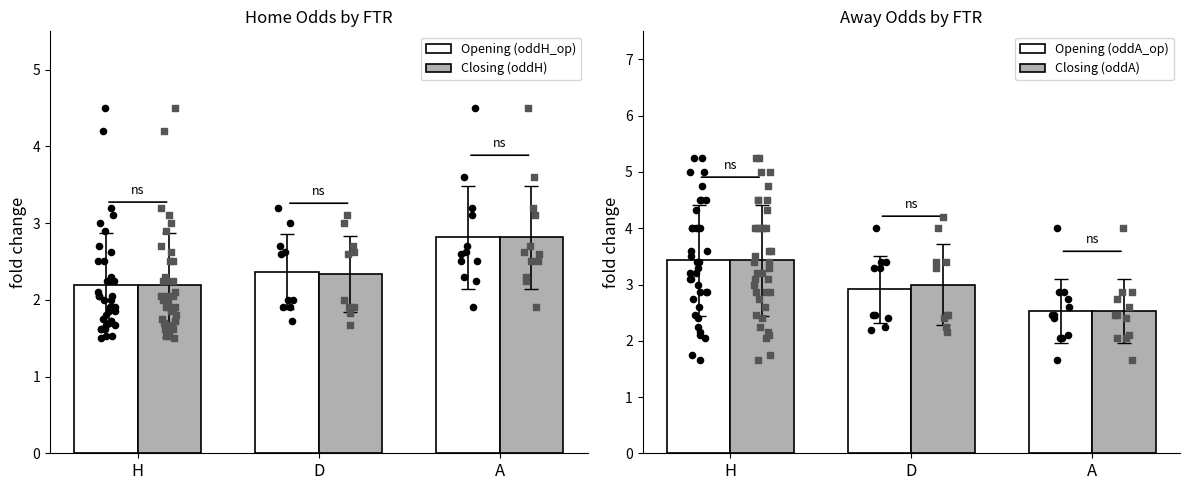

Which series has the largest total across all categories?

Closing (oddA)